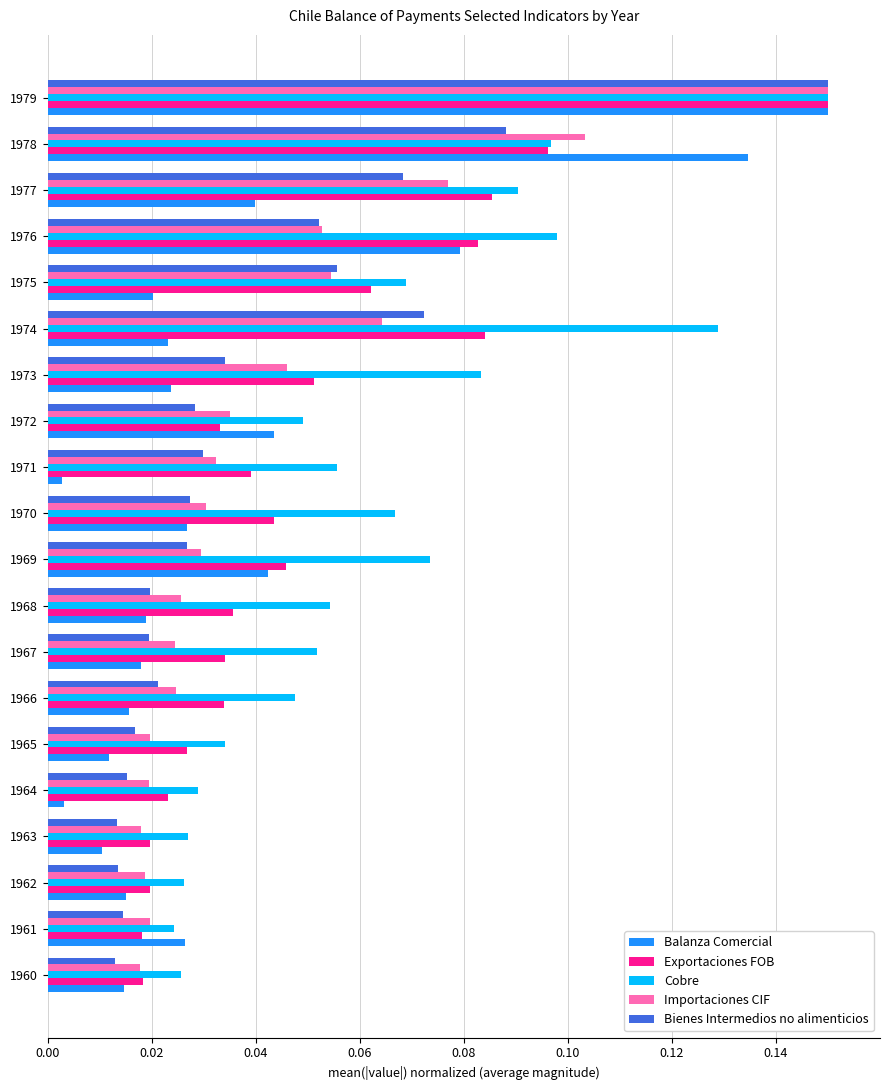

Which series has the widest spread of values?

Balanza Comercial